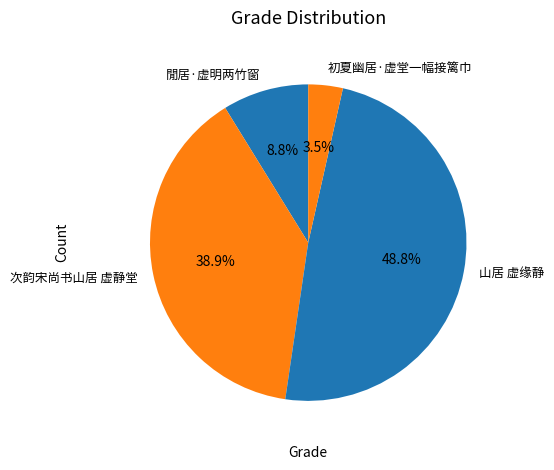

What percentage is the 次韵宋尚书山居 虚静堂 slice, to the nearest percent?

39%